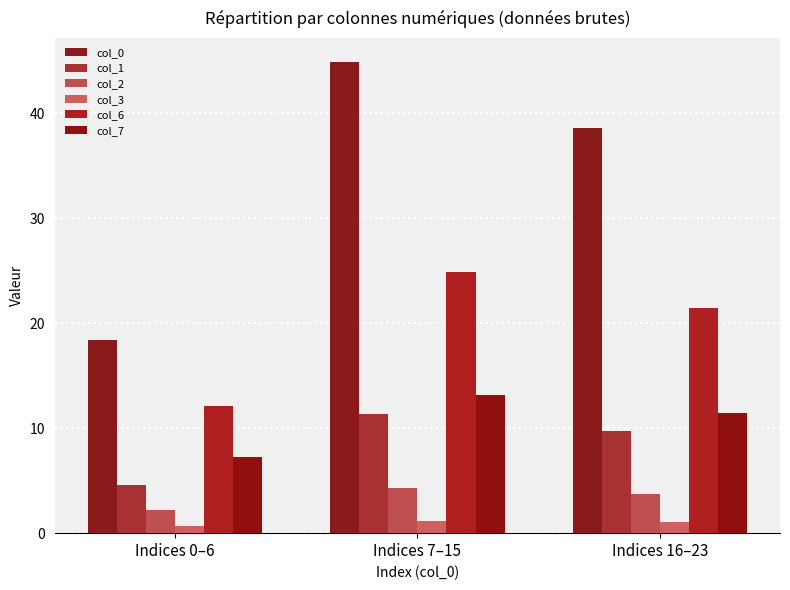

What is the average value of the col_0 series?

34.0